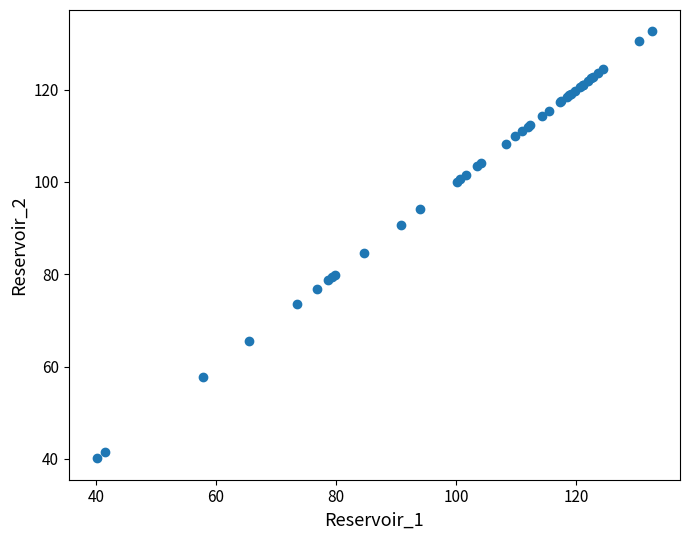

What Y value in the scatter plot is closest to 86?

84.7